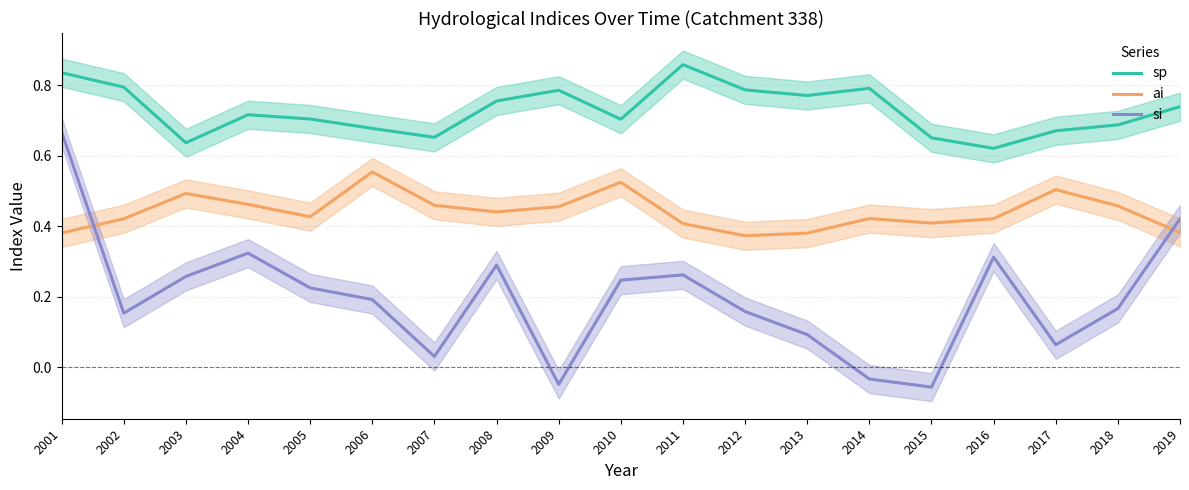

What is the value of the si point at the 8th from the left?

0.3